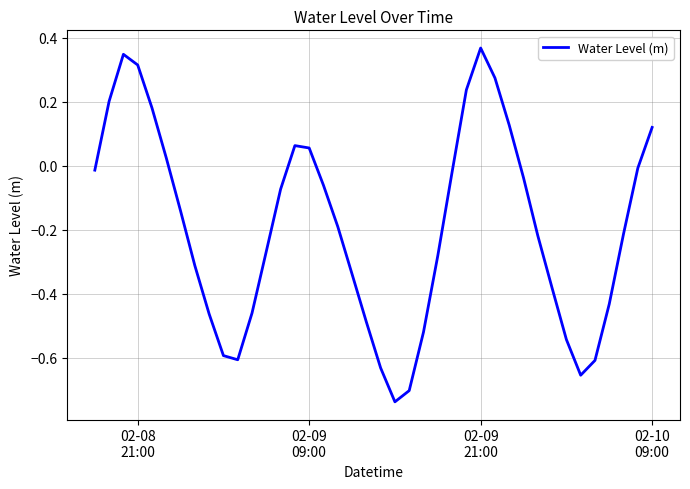

Does the chart have visible grid lines?

Yes